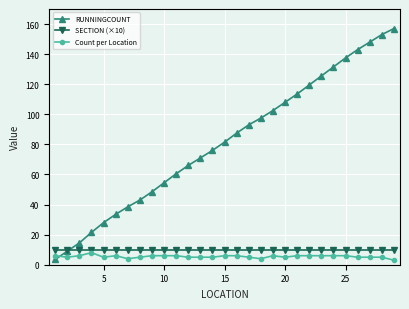

True or false: SECTION (×10) and Count per Location intersect in this chart.

False